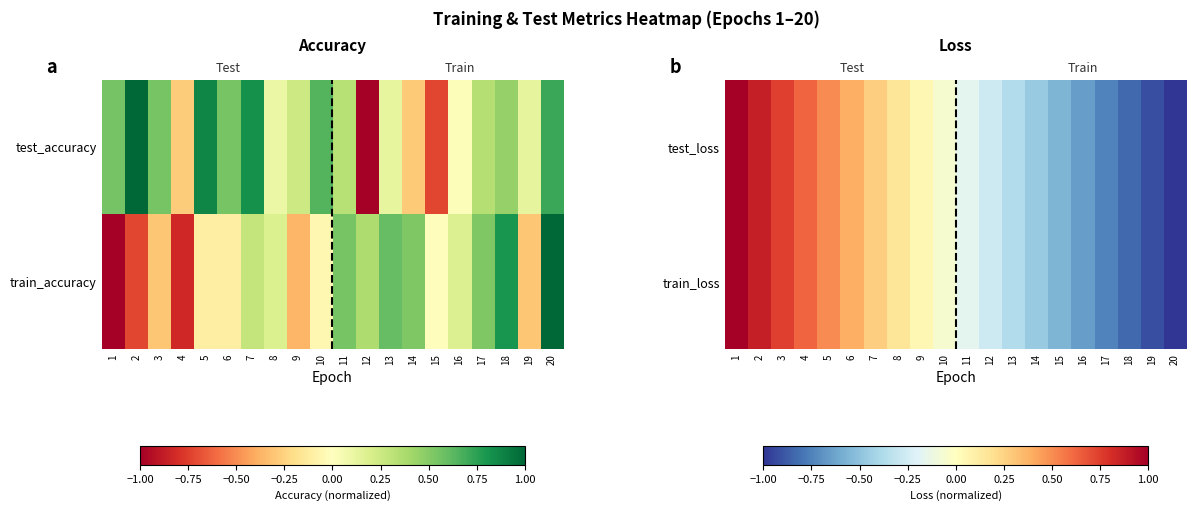

What is the total value across all series at 15?

-1.1